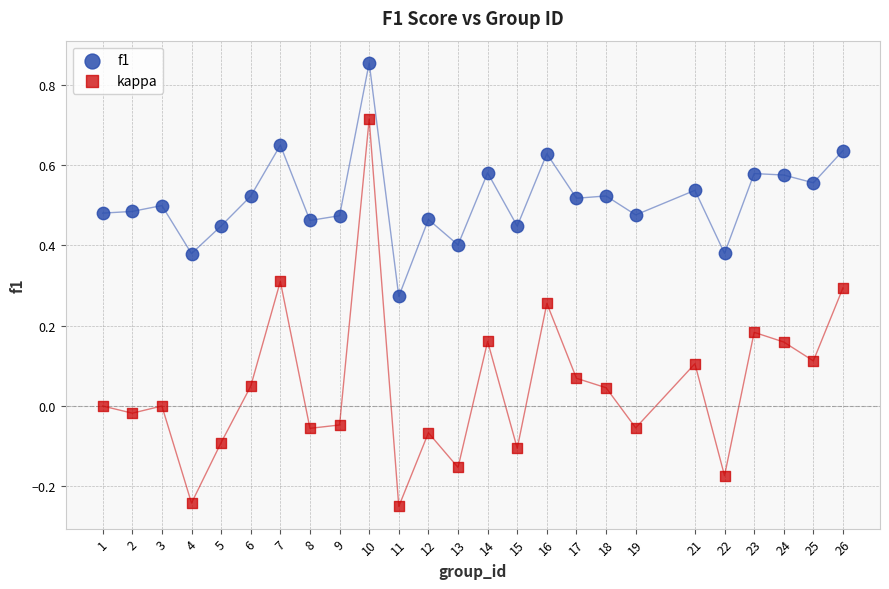

What are all the series names shown in the legend?

f1, kappa